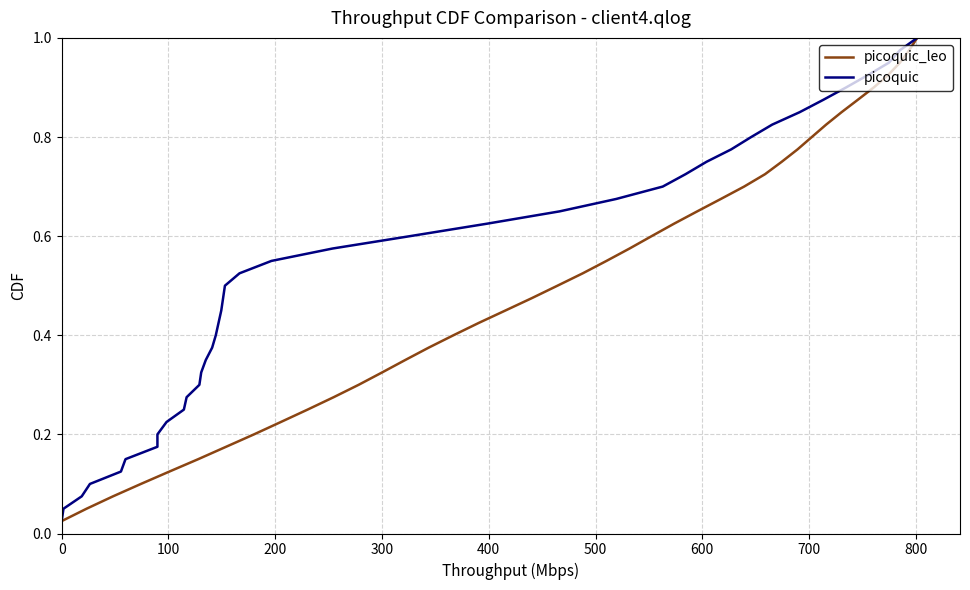

Which series has the largest total across all categories?

picoquic_leo